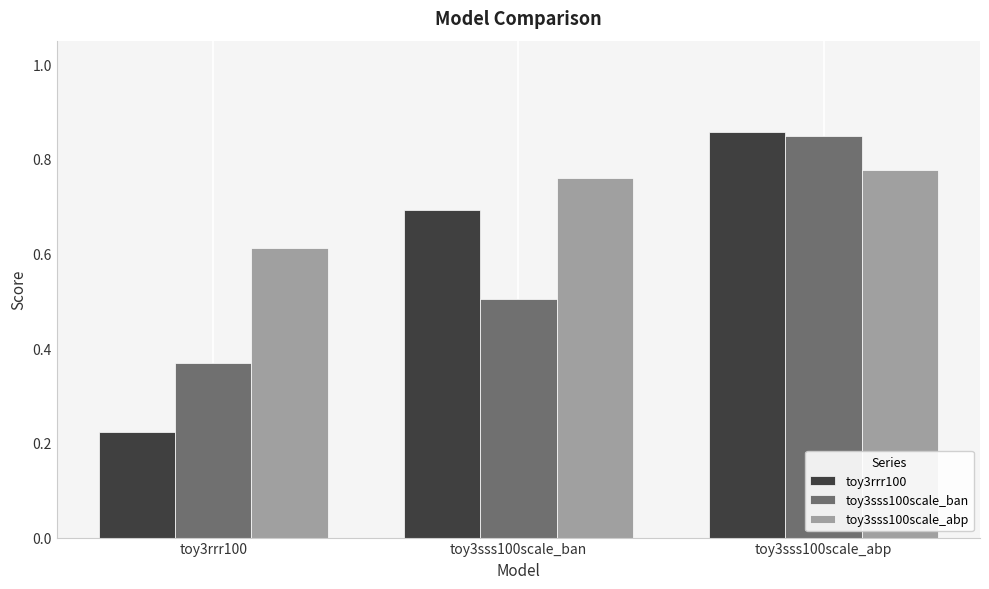

Count the number of categories in the chart.

3